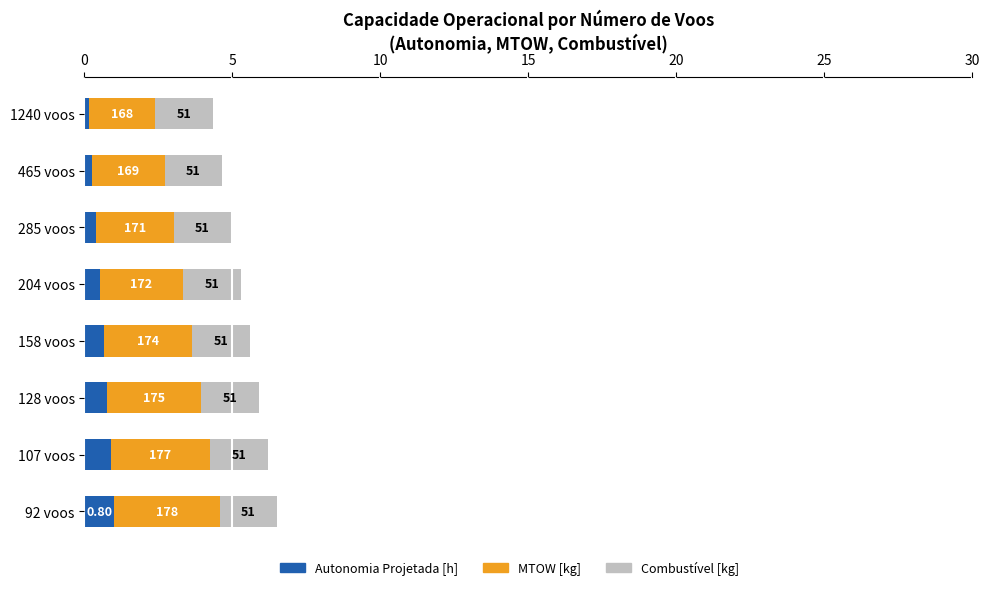

What are all the series names shown in the legend?

Autonomia Projetada [h], MTOW [kg], Combustível [kg]